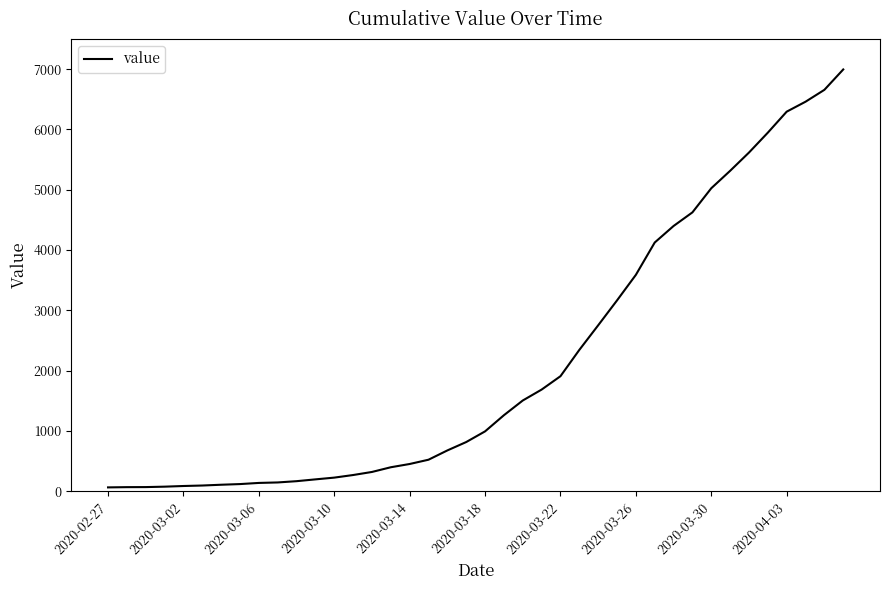

What is the difference between the maximum and minimum values?

6931